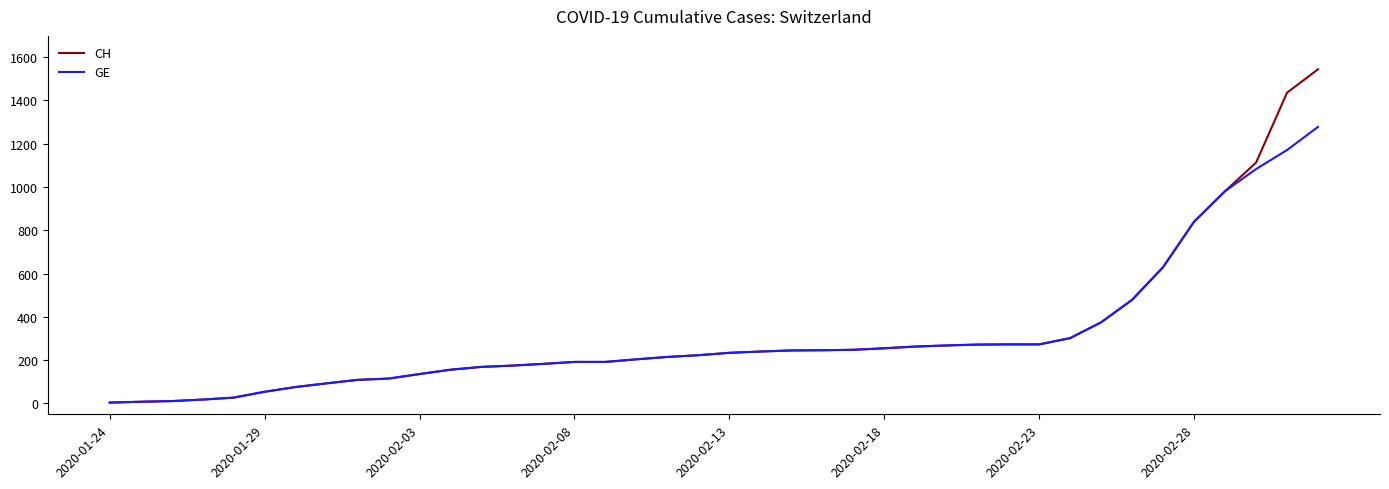

List the series in order of their peak value, lowest first.

GE, CH